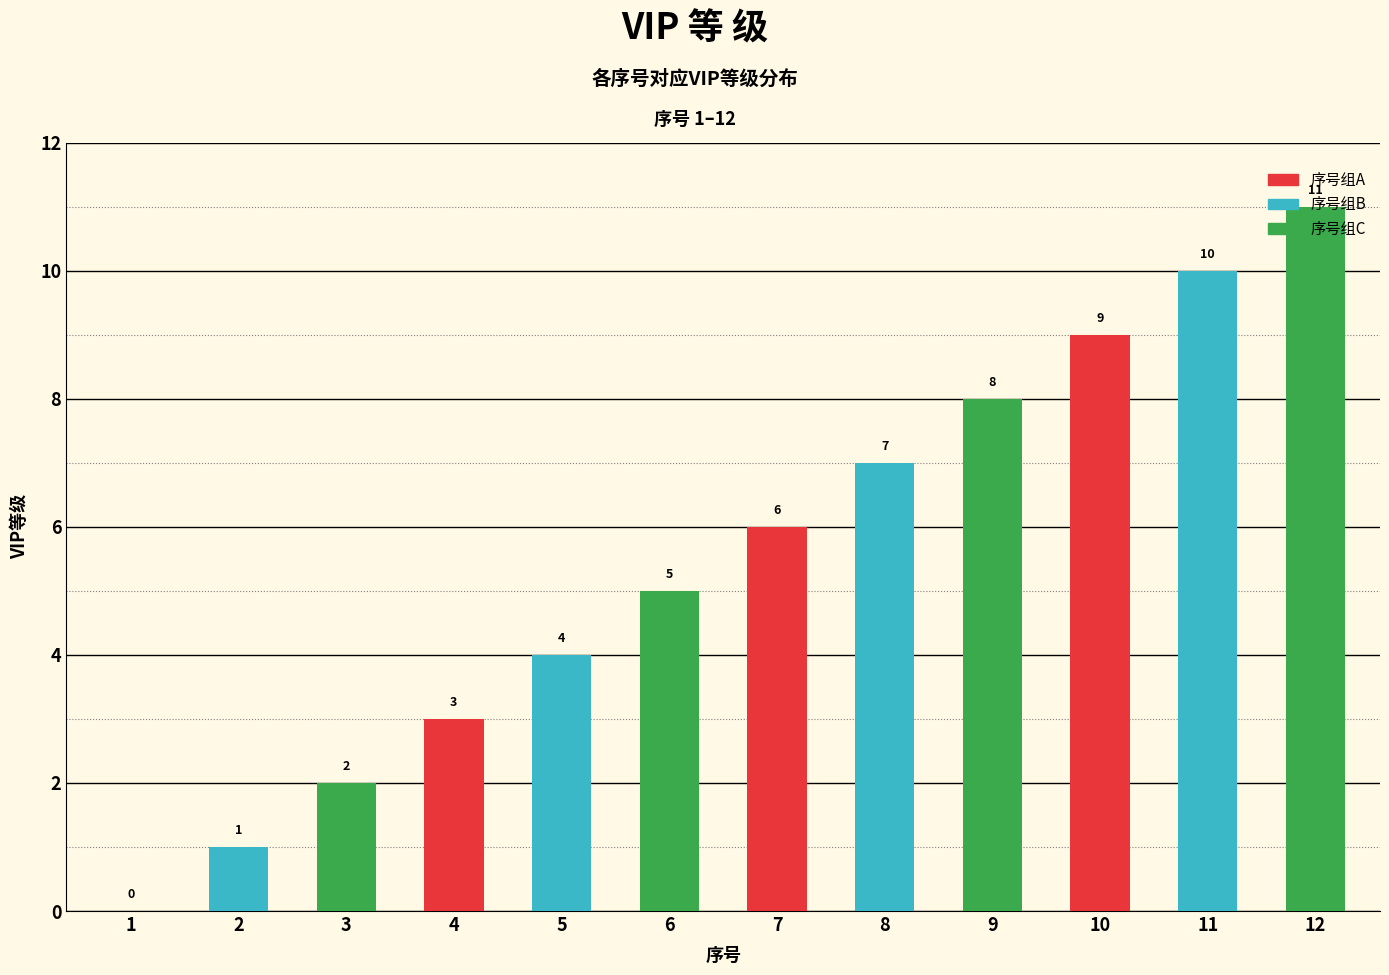

What is the sum of all values?

66